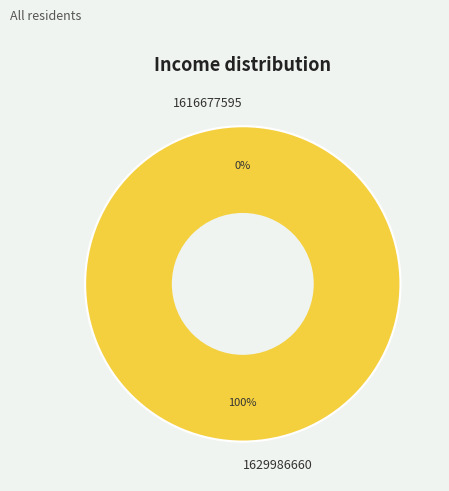

What portion of the pie excludes 1616677595?

100.0%